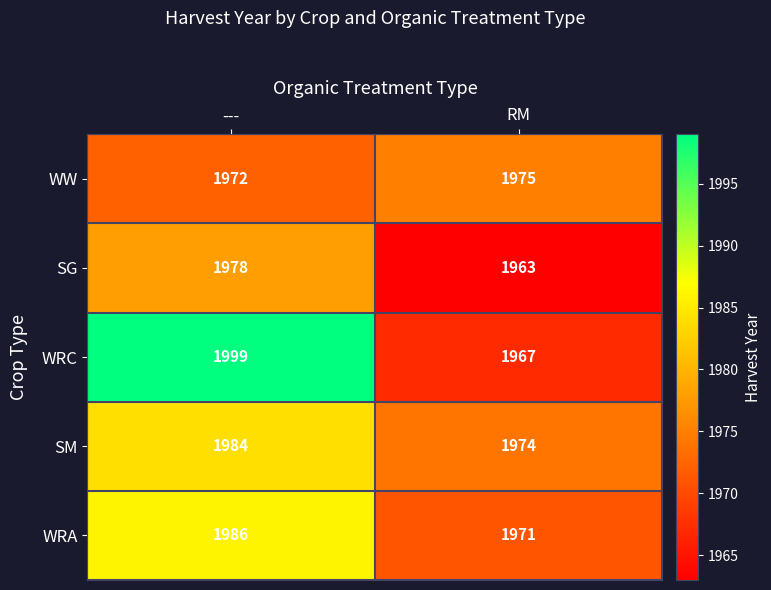

True or false: WRC has a value of 1999 at ---.

True